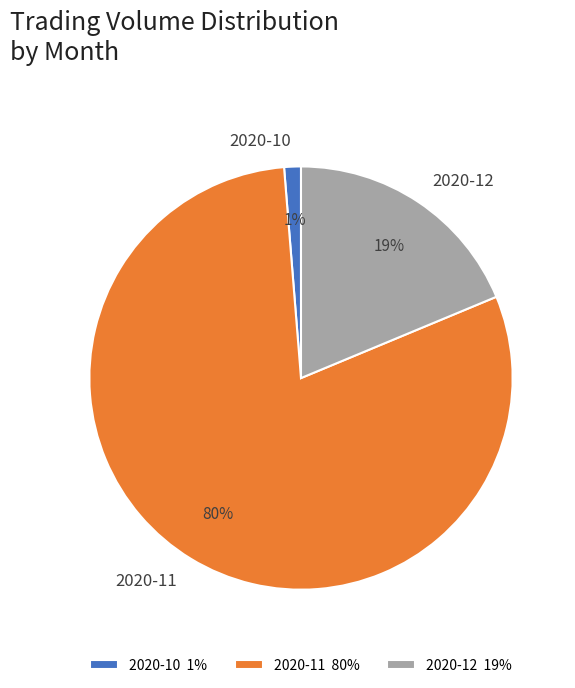

Does 2020-10 account for over 50% of the chart?

No